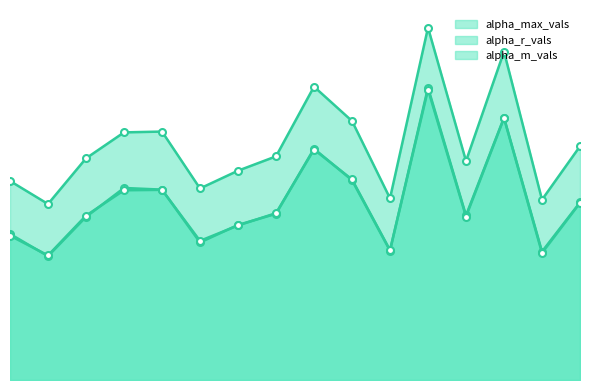

What is the sum of all alpha_r_vals_line values?

22.4